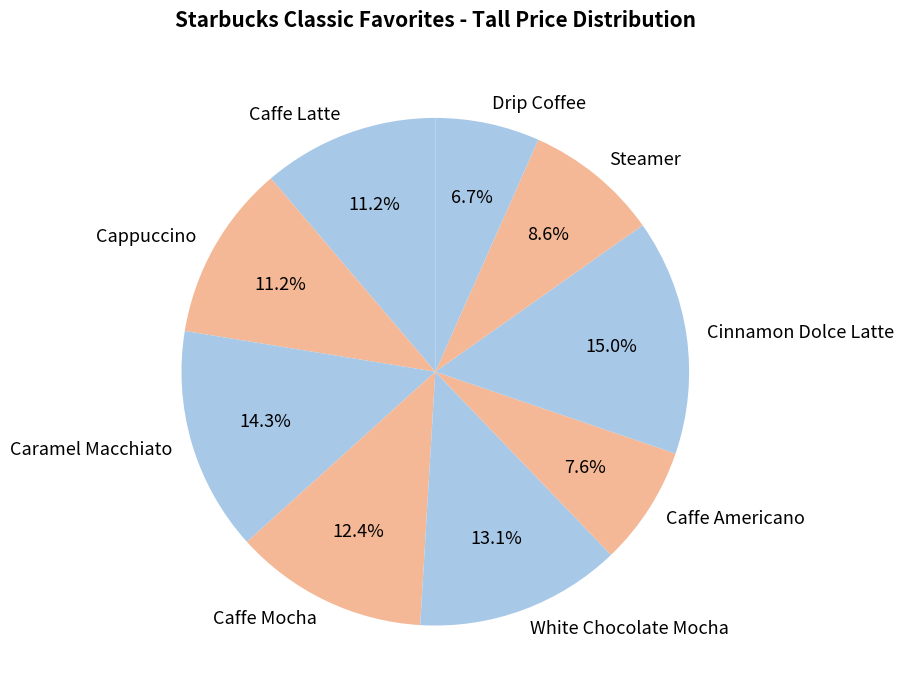

How many segments does this pie chart have?

9